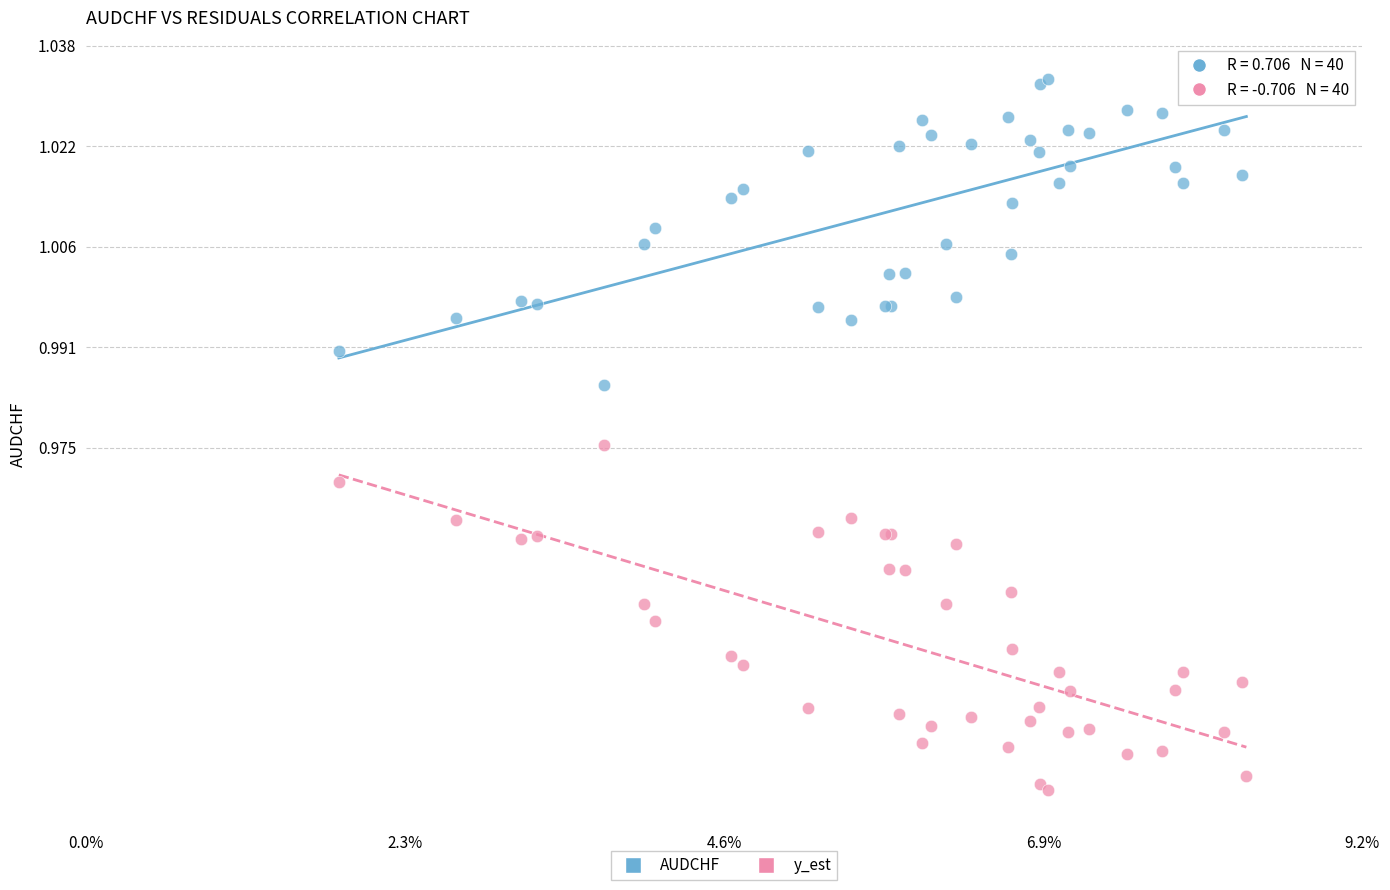

Which series has the largest Y range (max minus min)?

y_est